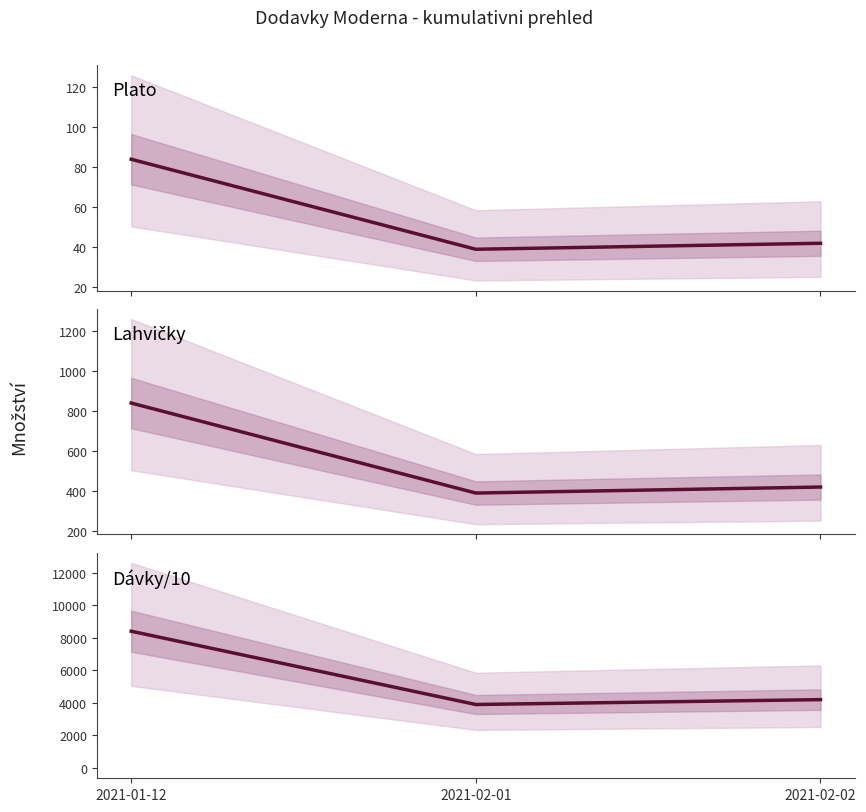

Reading left to right, extract all data points from this chart.

Plato: 84	39	42
Lahvičky: 840	390	420
Dávky/10: 8400	3900	4200